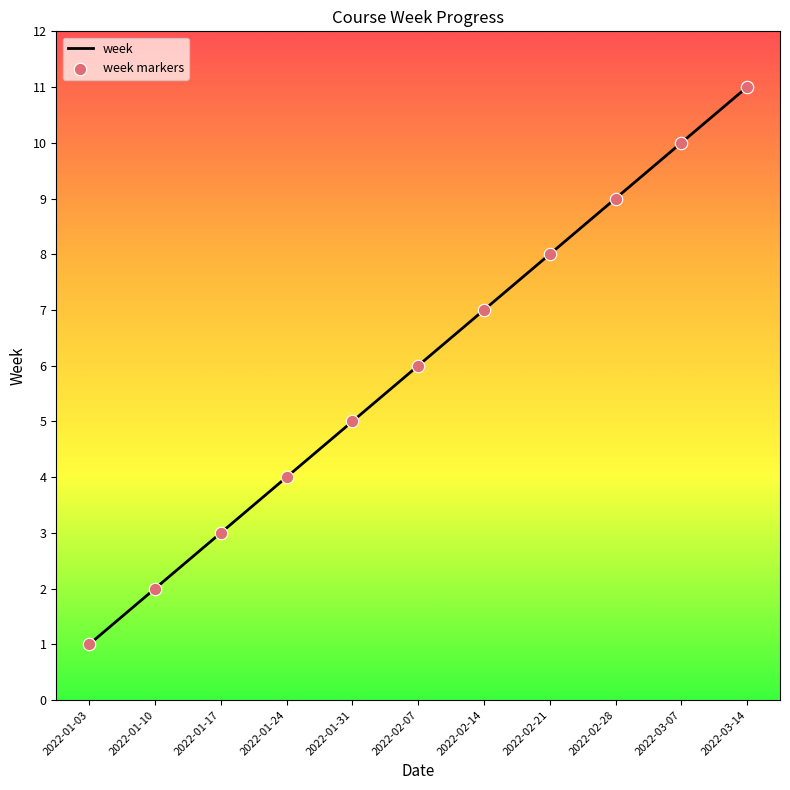

Is it true that the value at 2022-03-14 is 16?

False